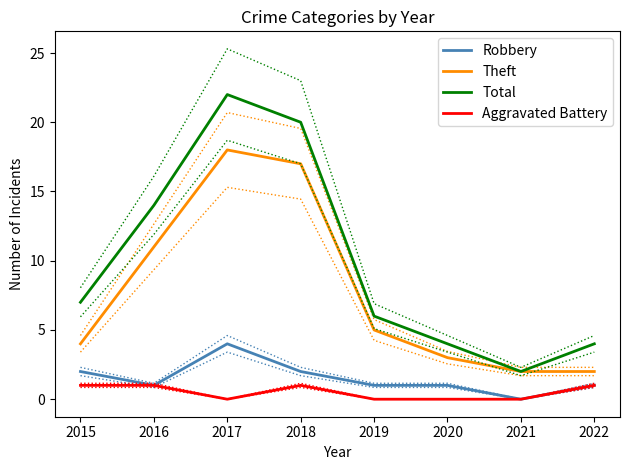

At which label is Theft closest to 10?

2016